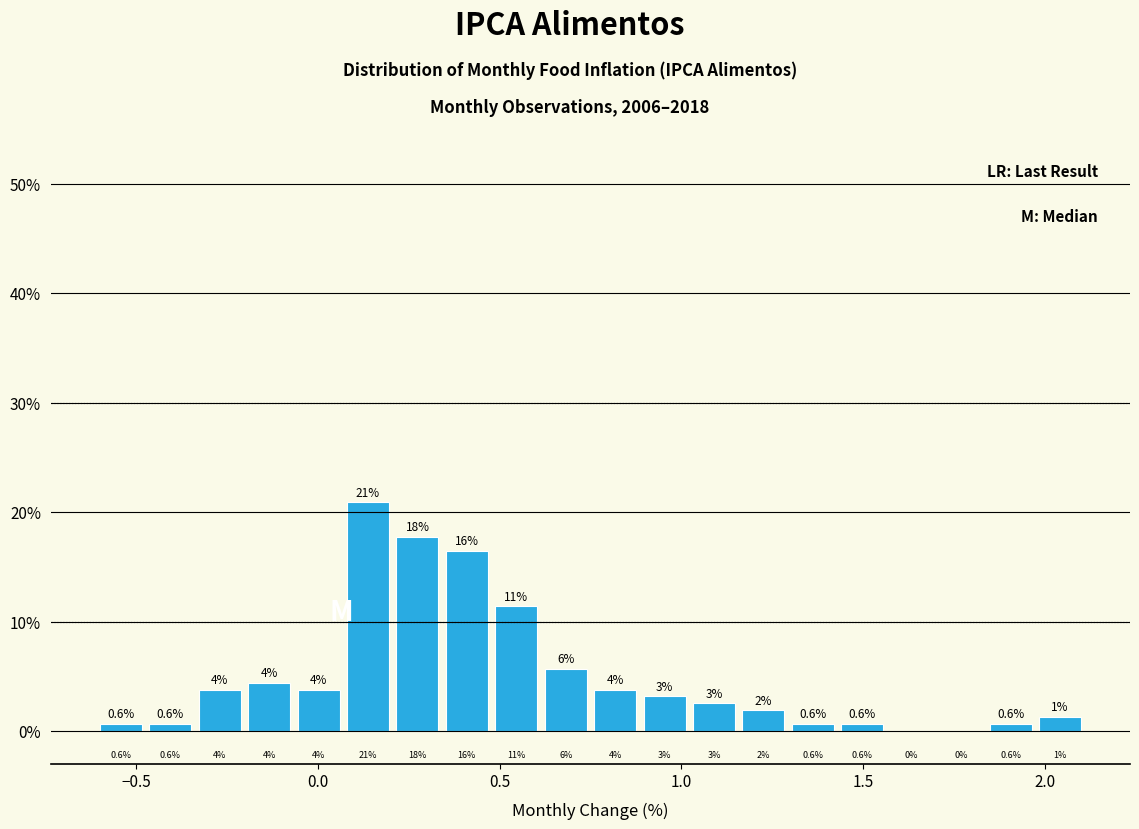

Read against the x-axis, roughly where is the centre of the tallest bar?

0.15